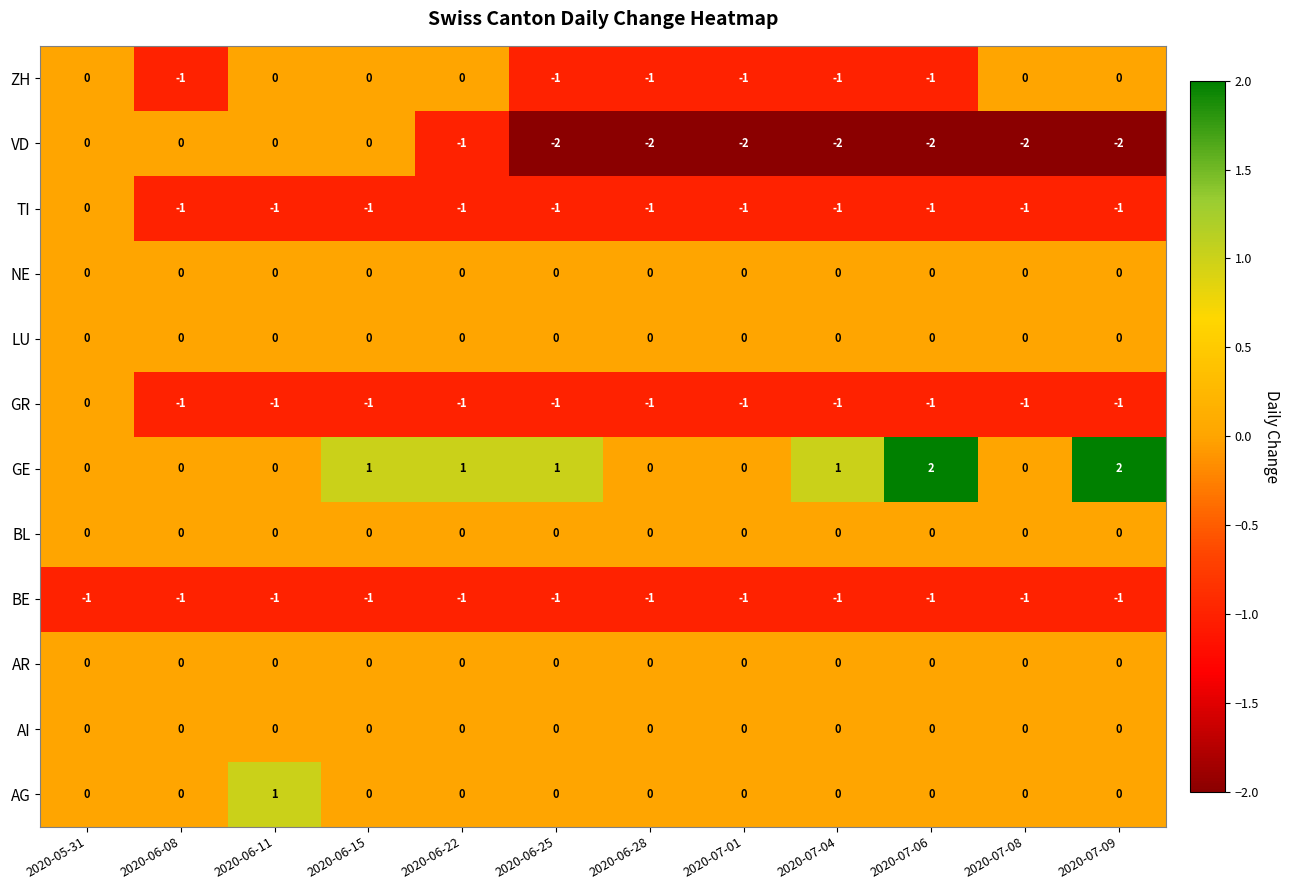

The ZH series shows -1 at 2020-07-01. True or false?

True